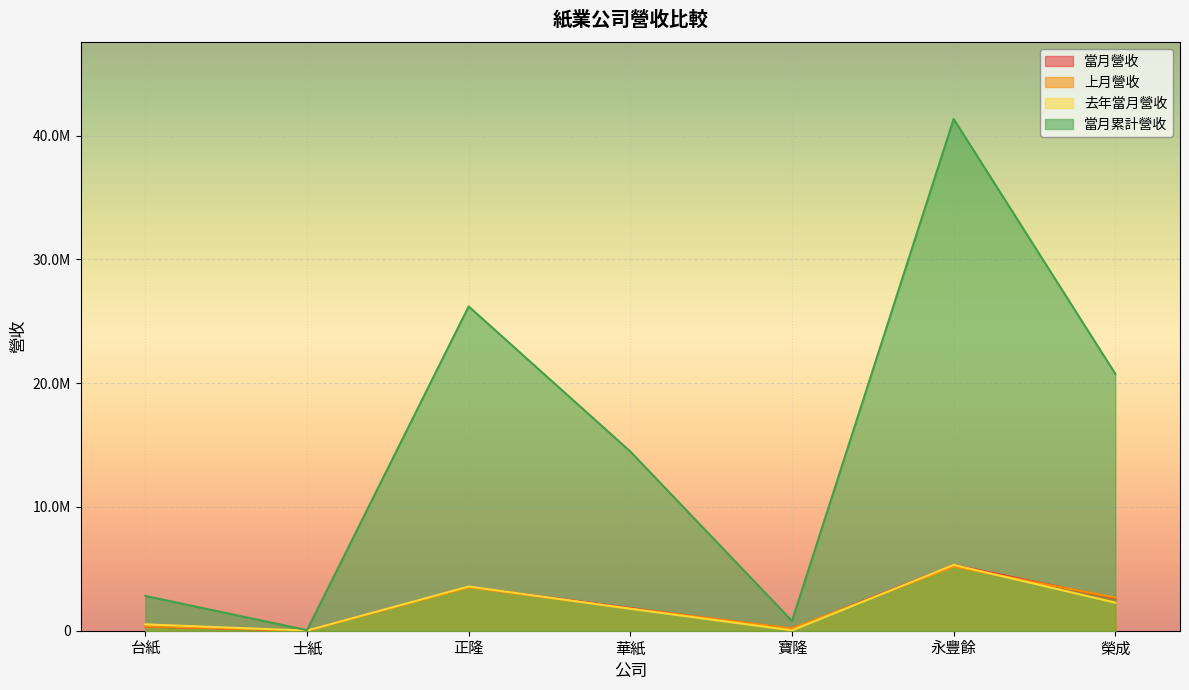

True or false: 上月營收 and 當月累計營收 cross at least once.

False